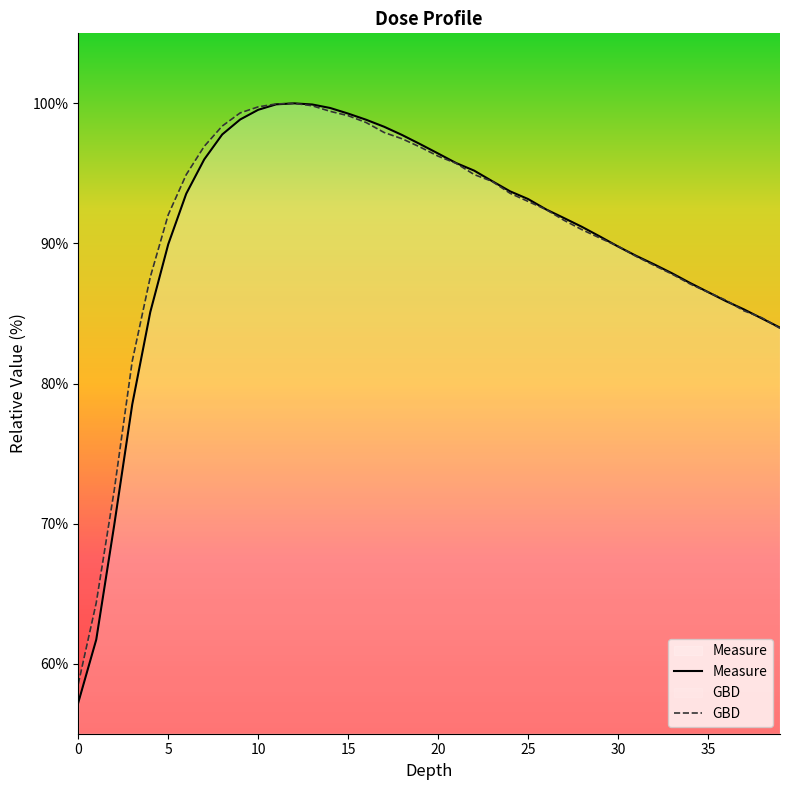

What is the difference between the second highest and minimum values in the Measure series?

42.7